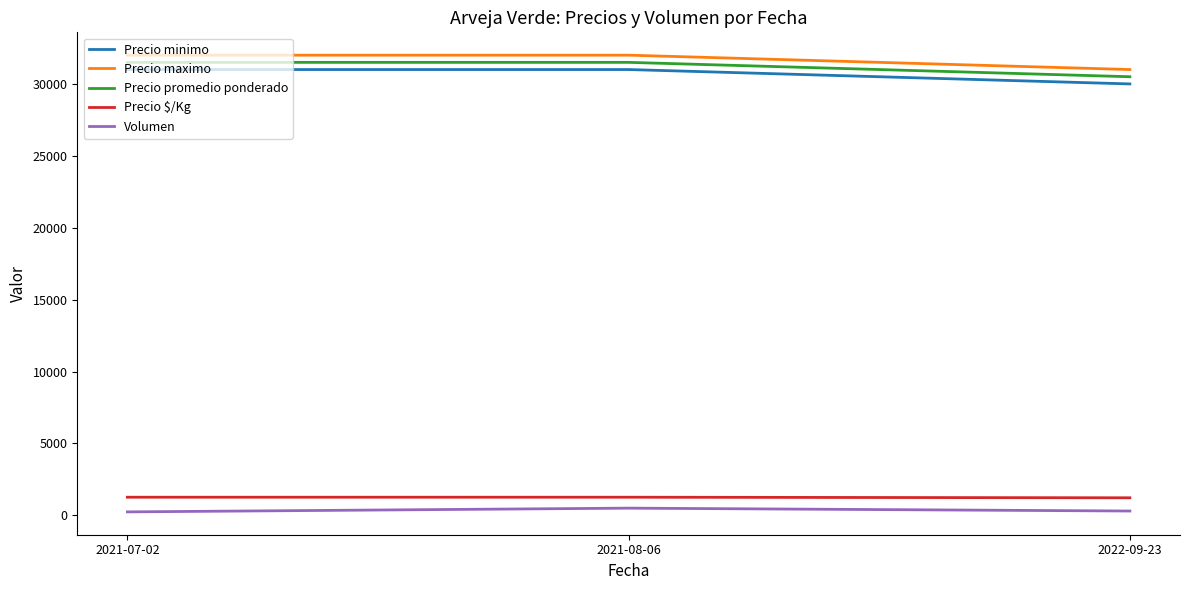

What is the minimum value for Precio promedio ponderado?

30500